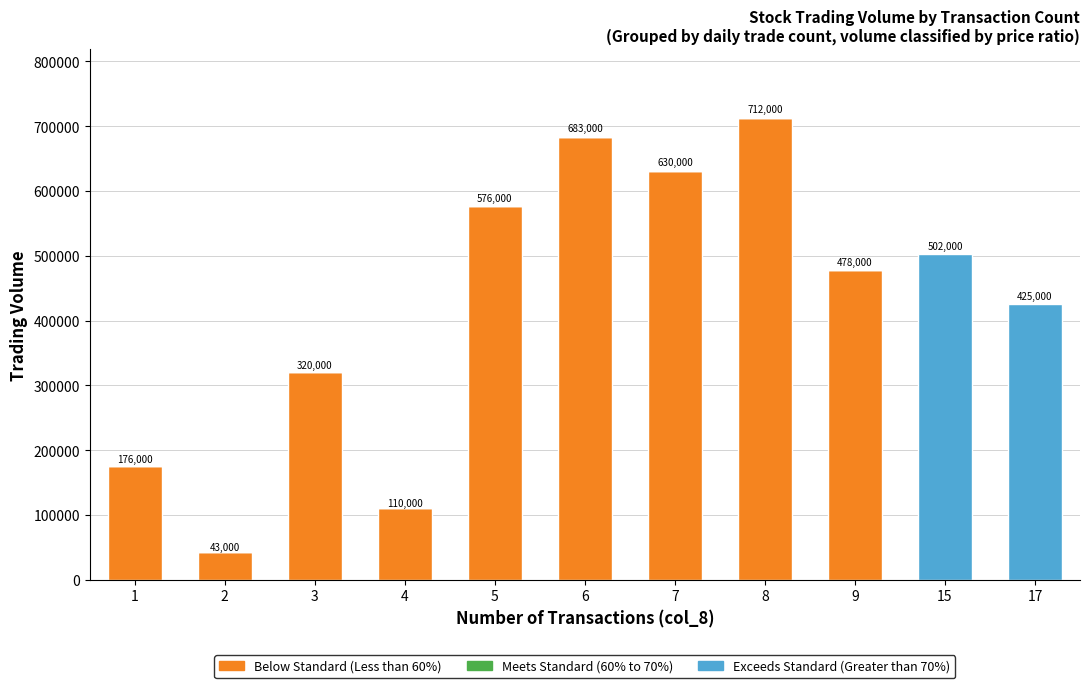

What is the total value across all series at 6?

683000